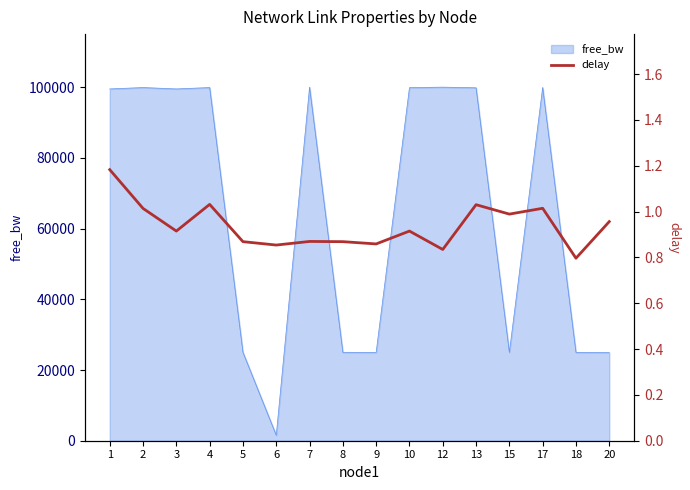

The value at 6 is 0.5. True or false?

False